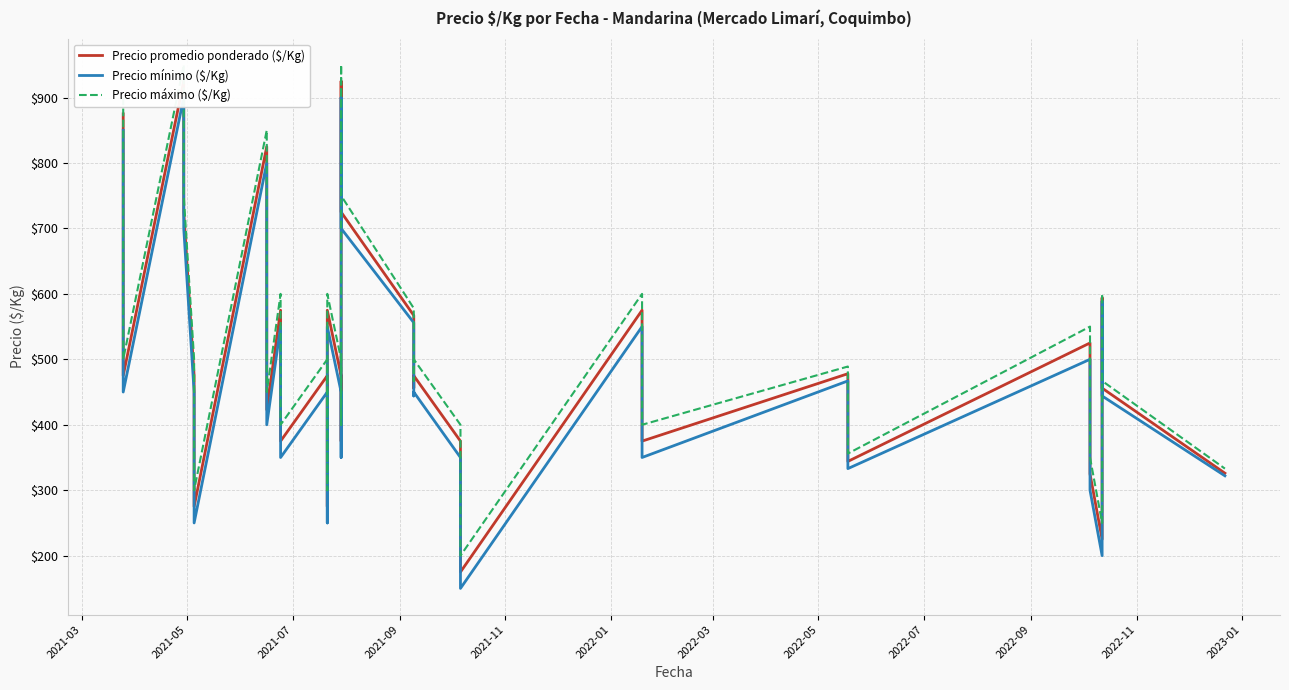

In Precio máximo ($/Kg), how many points are lower than both neighbors (excluding endpoints)?

11